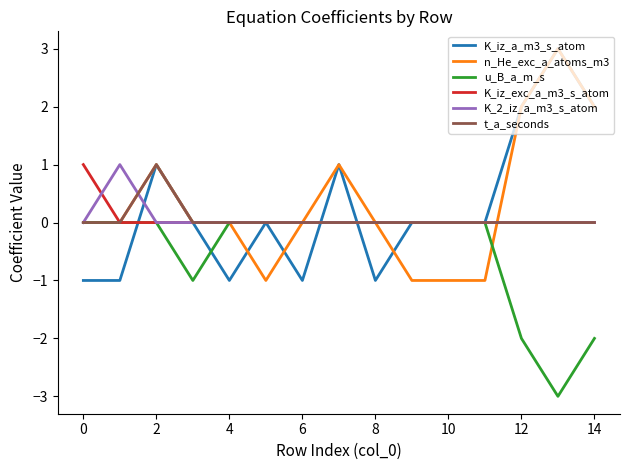

How many lines are shown in the chart?

6